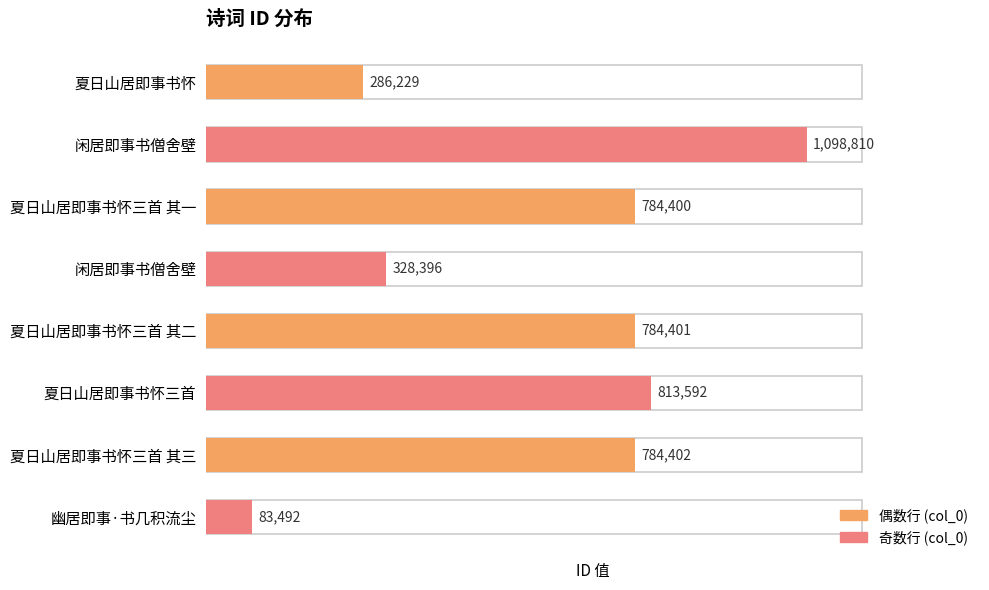

Reading right to left, extract all data points from this chart.

83492	784402	813592	784401	328396	784400	1098810	286229